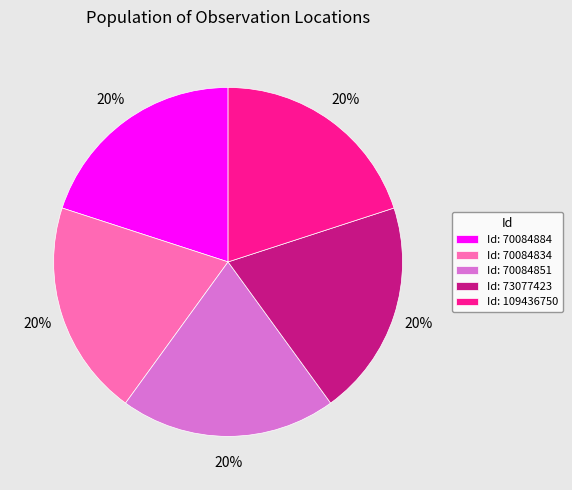

True or false: Id: 70084851 accounts for 10% of the total.

False